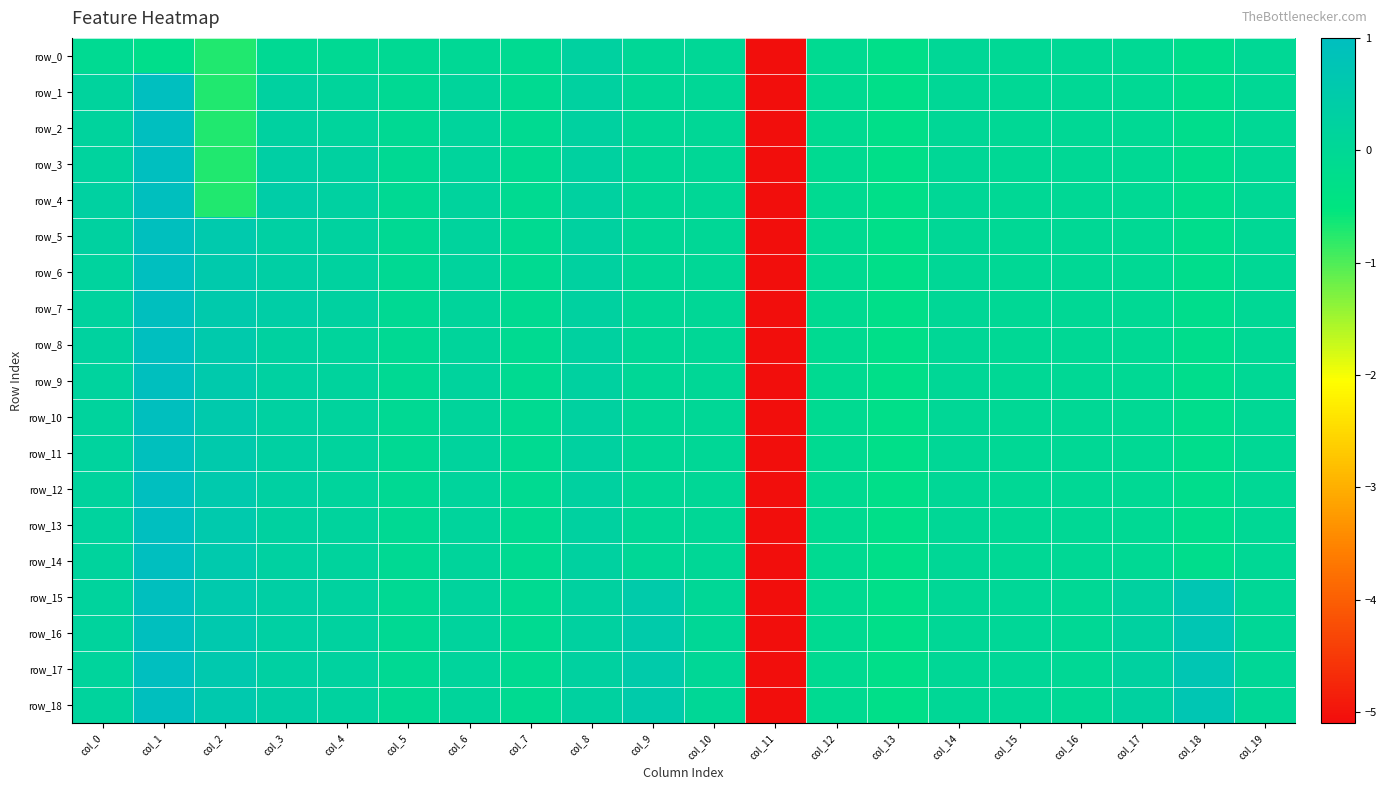

The value of row_2 at col_2 is -1.0. True or false?

False